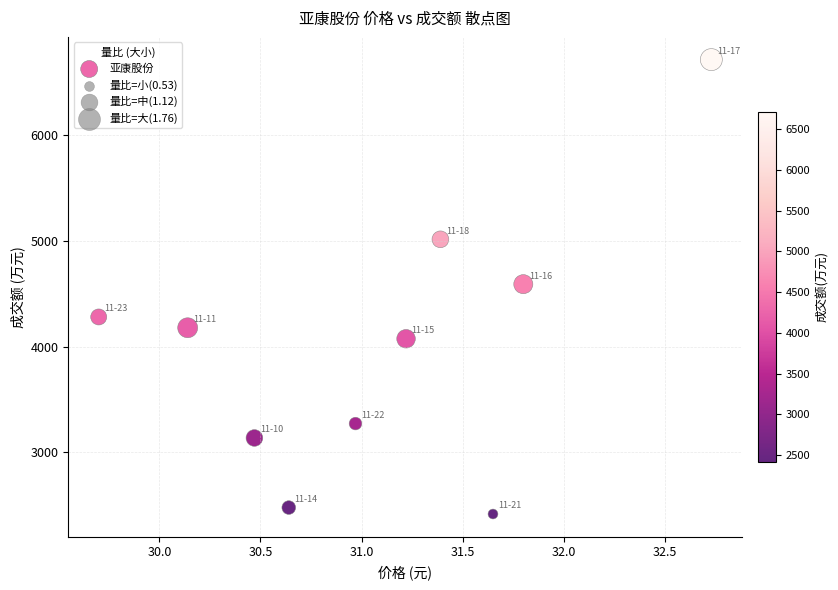

What is the range of Y values (max minus min)?

4296